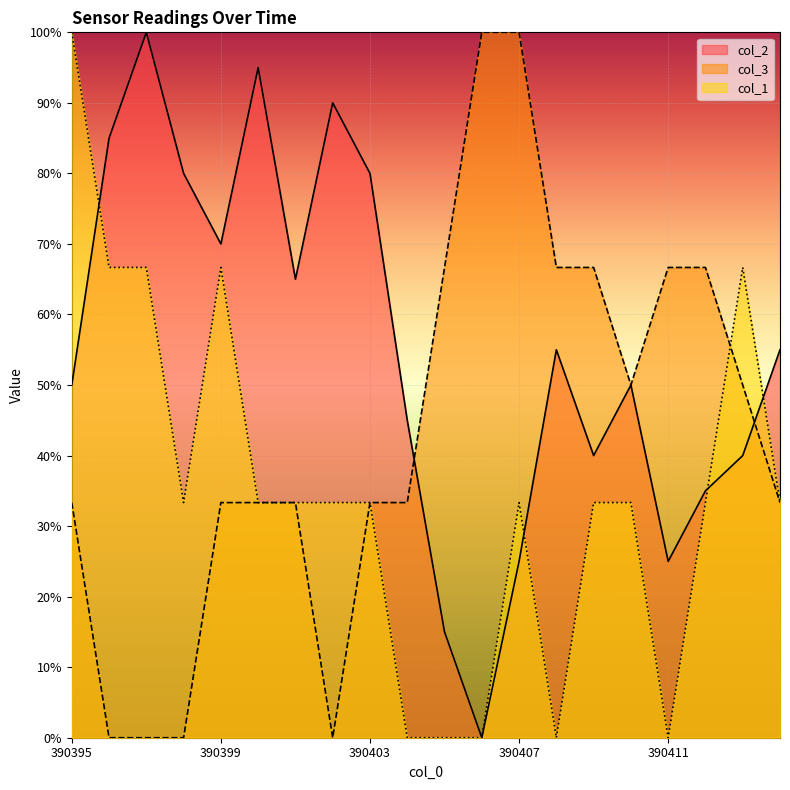

Between 390409 and 390405, which is larger?

390409